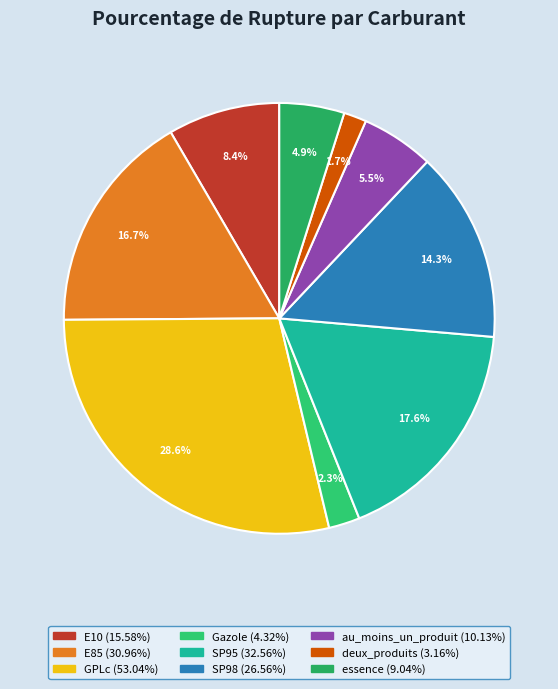

To the nearest percent, what portion does au_moins_un_produit represent?

5%